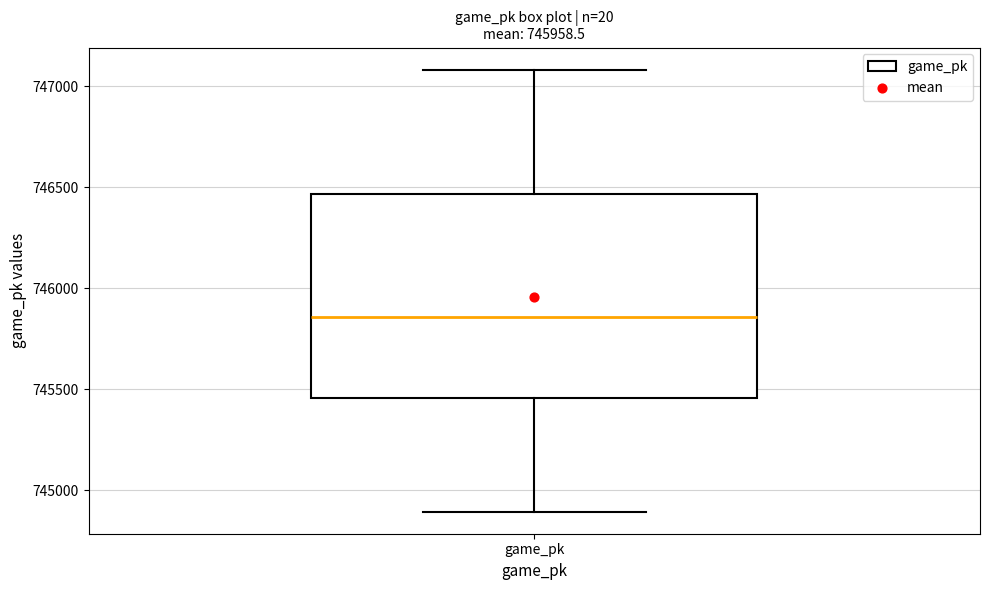

Transcribe this box plot: give where the median line is, the range the box spans, and where the two whiskers end, as read against the y-axis. The values are not printed on the chart, so give them approximately, as read against the axis.

median 745850, box 745450 to 746450, whiskers 744900 to 747100